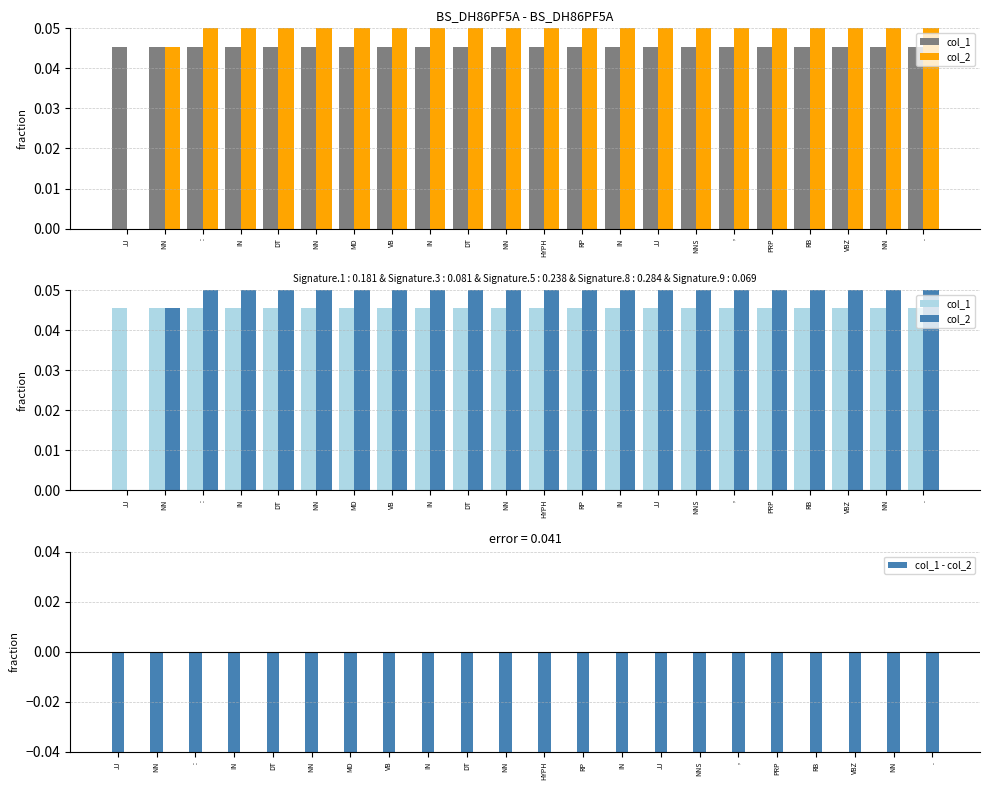

Which series has the widest spread of values?

col_2